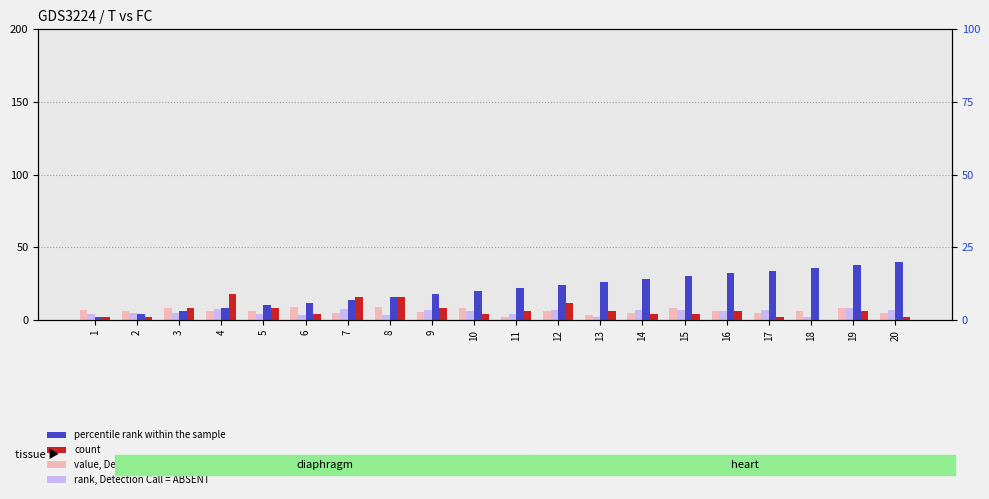

True or false: rank, Detection Call = ABSENT has a value of 1.9 at 10.

False